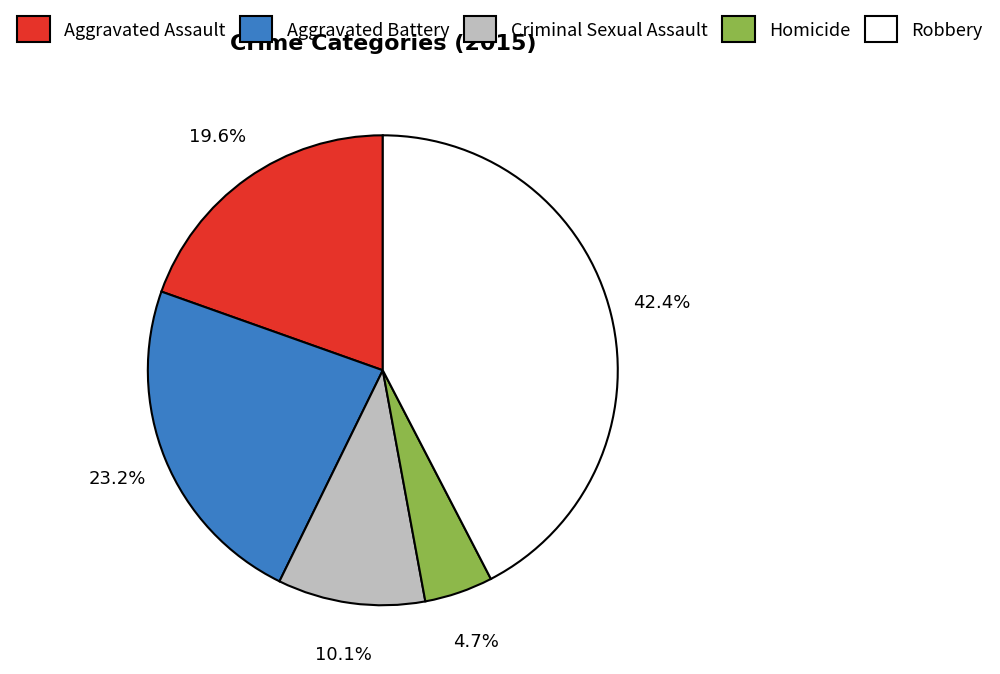

Approximately how many times larger is the value at Aggravated Assault compared to Robbery?

0.5